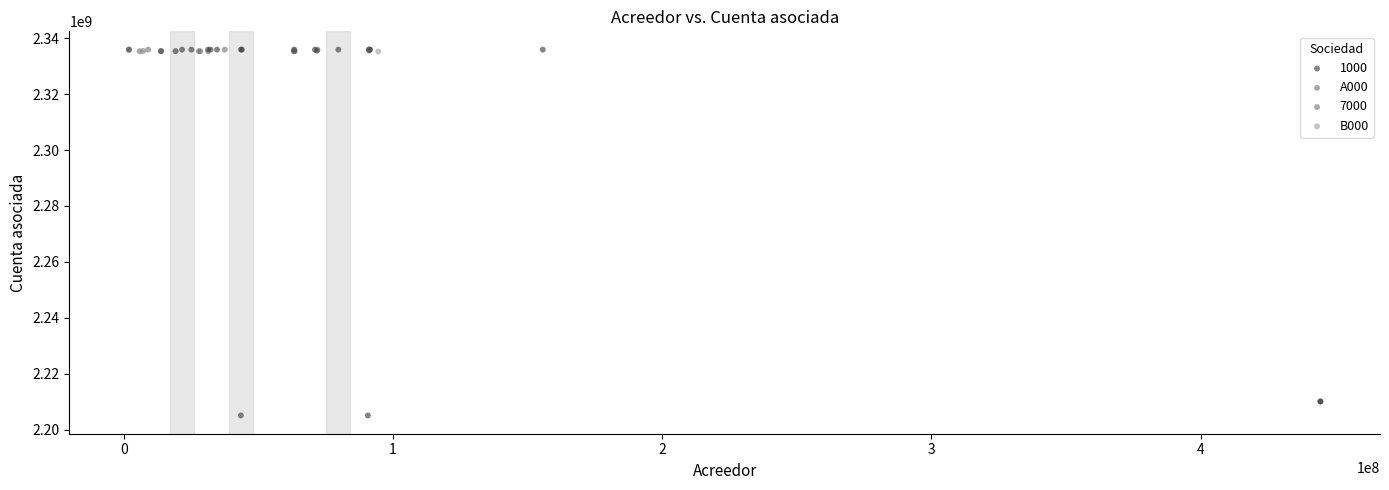

What are all the series names shown in the legend?

1000, A000, 7000, B000